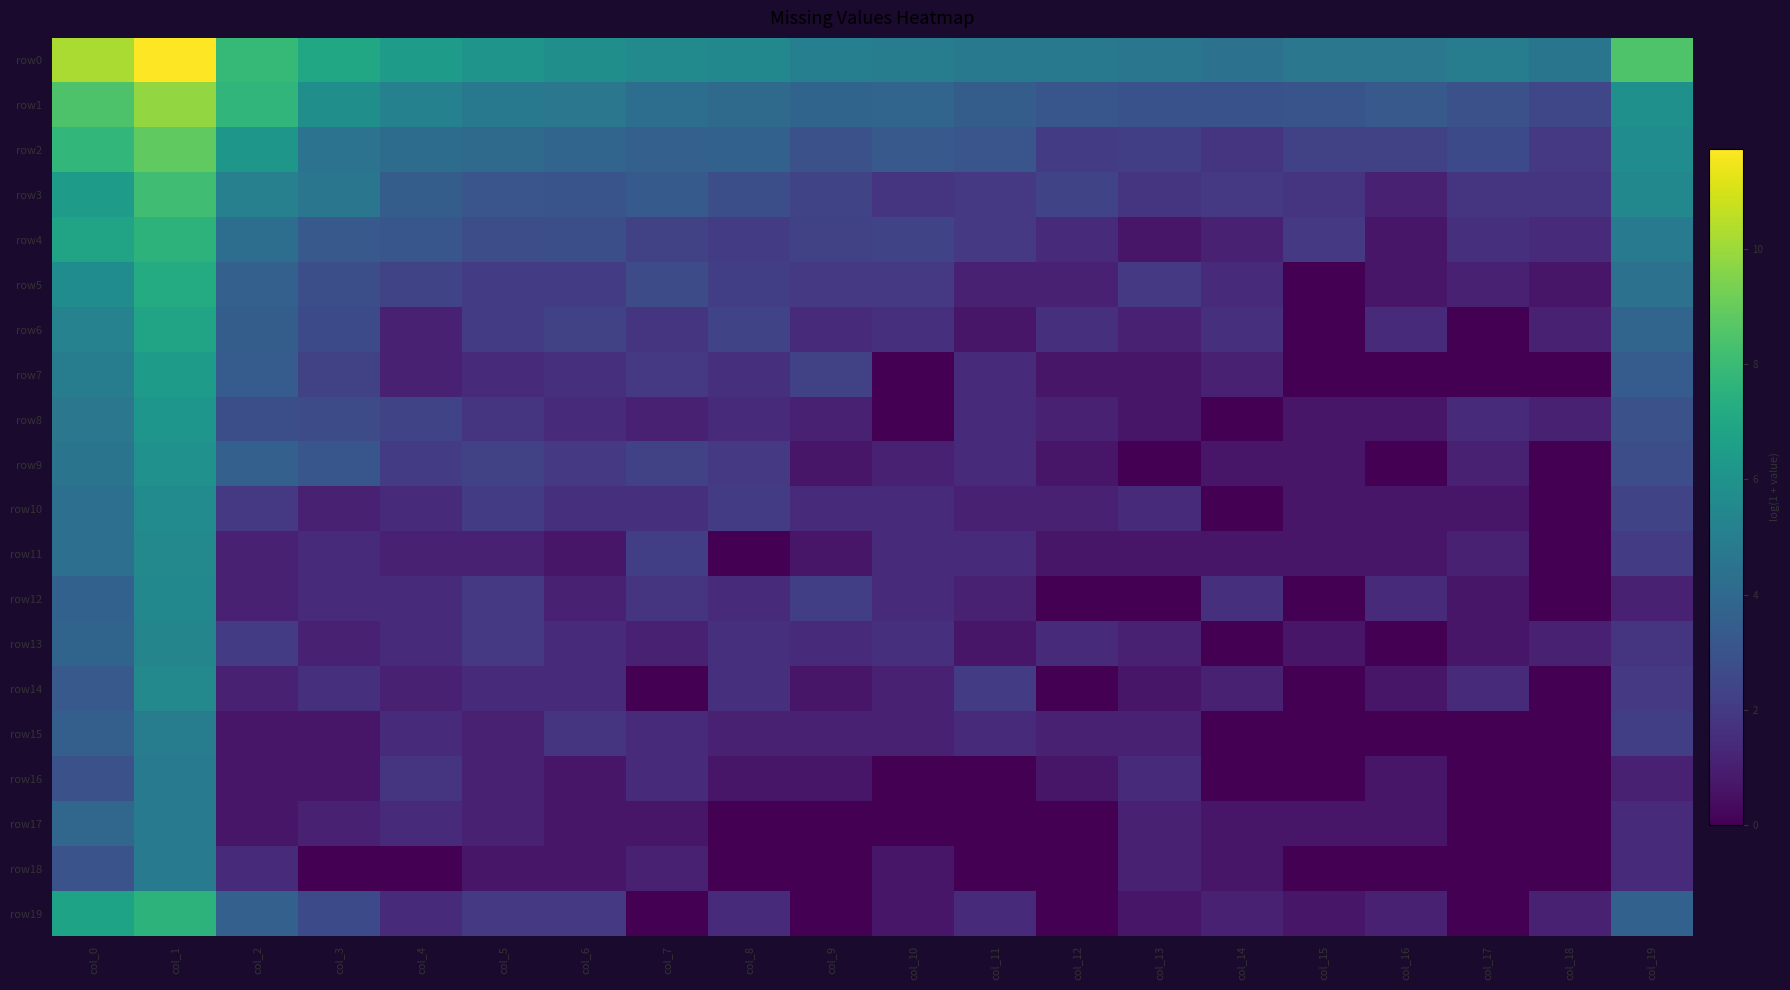

Reading left to right, transcribe all the data shown in this chart.

row0: col_0=10.2	col_1=11.7	col_2=7.9	col_3=7.0	col_4=6.4	col_5=6.1	col_6=5.8	col_7=5.6	col_8=5.5	col_9=5.1	col_10=5.0	col_11=4.7	col_12=4.7	col_13=4.6	col_14=4.4	col_15=4.6	col_16=4.6	col_17=4.9	col_18=4.6	col_19=8.5
row1: col_0=8.5	col_1=9.8	col_2=7.7	col_3=5.9	col_4=5.1	col_5=4.7	col_6=4.6	col_7=4.2	col_8=4.1	col_9=3.8	col_10=3.8	col_11=3.5	col_12=3.1	col_13=2.9	col_14=2.9	col_15=3.0	col_16=3.3	col_17=2.9	col_18=2.5	col_19=5.9
row2: col_0=7.8	col_1=8.9	col_2=6.2	col_3=4.5	col_4=4.1	col_5=4.1	col_6=3.8	col_7=3.6	col_8=3.7	col_9=2.9	col_10=3.3	col_11=3.1	col_12=2.1	col_13=2.2	col_14=1.8	col_15=2.3	col_16=2.3	col_17=2.6	col_18=1.9	col_19=5.7
row3: col_0=6.4	col_1=8.1	col_2=5.1	col_3=4.6	col_4=3.5	col_5=3.1	col_6=3.0	col_7=3.3	col_8=2.8	col_9=2.4	col_10=1.8	col_11=1.9	col_12=2.4	col_13=1.8	col_14=1.9	col_15=1.8	col_16=1.1	col_17=1.8	col_18=1.8	col_19=5.5
row4: col_0=6.9	col_1=7.6	col_2=4.2	col_3=3.3	col_4=3.1	col_5=2.8	col_6=2.8	col_7=2.3	col_8=2.1	col_9=2.3	col_10=2.4	col_11=1.9	col_12=1.4	col_13=0.7	col_14=1.1	col_15=1.9	col_16=0.7	col_17=1.6	col_18=1.4	col_19=4.8
row5: col_0=5.7	col_1=7.2	col_2=3.6	col_3=2.8	col_4=2.4	col_5=2.1	col_6=2.1	col_7=2.7	col_8=2.2	col_9=1.9	col_10=1.9	col_11=1.1	col_12=1.1	col_13=1.9	col_14=1.4	col_15=0.0	col_16=0.7	col_17=1.1	col_18=0.7	col_19=4.4
row6: col_0=5.2	col_1=6.9	col_2=3.5	col_3=2.6	col_4=1.1	col_5=2.1	col_6=2.3	col_7=1.8	col_8=2.4	col_9=1.4	col_10=1.6	col_11=0.7	col_12=1.6	col_13=1.1	col_14=1.6	col_15=0.0	col_16=1.4	col_17=0.0	col_18=1.1	col_19=3.9
row7: col_0=5.0	col_1=6.4	col_2=3.4	col_3=2.3	col_4=1.1	col_5=1.4	col_6=1.6	col_7=1.9	col_8=1.6	col_9=2.3	col_10=0.0	col_11=1.4	col_12=0.7	col_13=0.7	col_14=1.1	col_15=0.0	col_16=0.0	col_17=0.0	col_18=0.0	col_19=3.4
row8: col_0=4.6	col_1=6.2	col_2=2.8	col_3=2.7	col_4=2.4	col_5=1.8	col_6=1.4	col_7=1.1	col_8=1.4	col_9=1.1	col_10=0.0	col_11=1.4	col_12=1.1	col_13=0.7	col_14=0.0	col_15=0.7	col_16=0.7	col_17=1.4	col_18=1.1	col_19=2.9
row9: col_0=4.5	col_1=6.0	col_2=3.6	col_3=3.1	col_4=2.1	col_5=2.3	col_6=1.9	col_7=2.3	col_8=1.9	col_9=0.7	col_10=1.1	col_11=1.4	col_12=0.7	col_13=0.0	col_14=0.7	col_15=0.7	col_16=0.0	col_17=1.1	col_18=0.0	col_19=2.8
row10: col_0=4.3	col_1=5.7	col_2=1.9	col_3=1.1	col_4=1.4	col_5=2.1	col_6=1.6	col_7=1.6	col_8=2.1	col_9=1.4	col_10=1.4	col_11=1.1	col_12=1.1	col_13=1.4	col_14=0.0	col_15=0.7	col_16=0.7	col_17=0.7	col_18=0.0	col_19=2.4
row11: col_0=4.3	col_1=5.5	col_2=1.1	col_3=1.4	col_4=1.1	col_5=1.1	col_6=0.7	col_7=2.2	col_8=0.0	col_9=0.7	col_10=1.4	col_11=1.4	col_12=0.7	col_13=0.7	col_14=0.7	col_15=0.7	col_16=0.7	col_17=1.1	col_18=0.0	col_19=2.1
row12: col_0=3.7	col_1=5.5	col_2=1.1	col_3=1.4	col_4=1.4	col_5=1.9	col_6=1.1	col_7=1.8	col_8=1.4	col_9=2.2	col_10=1.4	col_11=1.1	col_12=0.0	col_13=0.0	col_14=1.6	col_15=0.0	col_16=1.4	col_17=0.7	col_18=0.0	col_19=1.1
row13: col_0=3.8	col_1=5.3	col_2=2.1	col_3=1.1	col_4=1.4	col_5=1.9	col_6=1.4	col_7=1.1	col_8=1.6	col_9=1.4	col_10=1.6	col_11=0.7	col_12=1.4	col_13=1.1	col_14=0.0	col_15=0.7	col_16=0.0	col_17=0.7	col_18=1.1	col_19=1.8
row14: col_0=3.3	col_1=5.5	col_2=1.1	col_3=1.6	col_4=1.1	col_5=1.4	col_6=1.4	col_7=0.0	col_8=1.6	col_9=0.7	col_10=1.1	col_11=2.1	col_12=0.0	col_13=0.7	col_14=1.1	col_15=0.0	col_16=0.7	col_17=1.4	col_18=0.0	col_19=1.9
row15: col_0=3.6	col_1=4.9	col_2=0.7	col_3=0.7	col_4=1.4	col_5=1.1	col_6=1.8	col_7=1.4	col_8=1.1	col_9=1.1	col_10=1.1	col_11=1.4	col_12=1.1	col_13=1.1	col_14=0.0	col_15=0.0	col_16=0.0	col_17=0.0	col_18=0.0	col_19=2.2
row16: col_0=2.9	col_1=4.9	col_2=0.7	col_3=0.7	col_4=1.8	col_5=1.1	col_6=0.7	col_7=1.4	col_8=0.7	col_9=0.7	col_10=0.0	col_11=0.0	col_12=0.7	col_13=1.4	col_14=0.0	col_15=0.0	col_16=0.7	col_17=0.0	col_18=0.0	col_19=1.1
row17: col_0=3.9	col_1=4.9	col_2=0.7	col_3=1.1	col_4=1.4	col_5=1.1	col_6=0.7	col_7=0.7	col_8=0.0	col_9=0.0	col_10=0.0	col_11=0.0	col_12=0.0	col_13=1.1	col_14=0.7	col_15=0.7	col_16=0.7	col_17=0.0	col_18=0.0	col_19=1.4
row18: col_0=3.0	col_1=4.8	col_2=1.4	col_3=0.0	col_4=0.0	col_5=0.7	col_6=0.7	col_7=1.1	col_8=0.0	col_9=0.0	col_10=0.7	col_11=0.0	col_12=0.0	col_13=1.1	col_14=0.7	col_15=0.0	col_16=0.0	col_17=0.0	col_18=0.0	col_19=1.4
row19: col_0=6.8	col_1=7.6	col_2=3.6	col_3=2.6	col_4=1.4	col_5=1.9	col_6=1.9	col_7=0.0	col_8=1.4	col_9=0.0	col_10=0.7	col_11=1.4	col_12=0.0	col_13=0.7	col_14=1.1	col_15=0.7	col_16=1.1	col_17=0.0	col_18=1.1	col_19=3.7